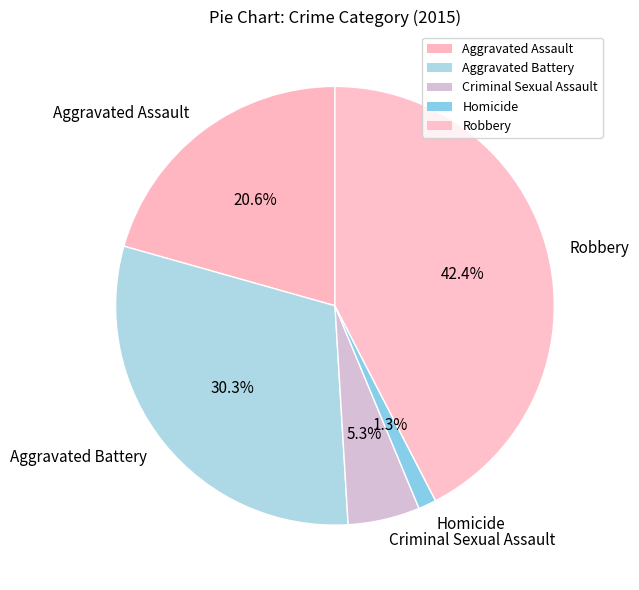

Between Aggravated Battery and Aggravated Assault, which is larger?

Aggravated Battery